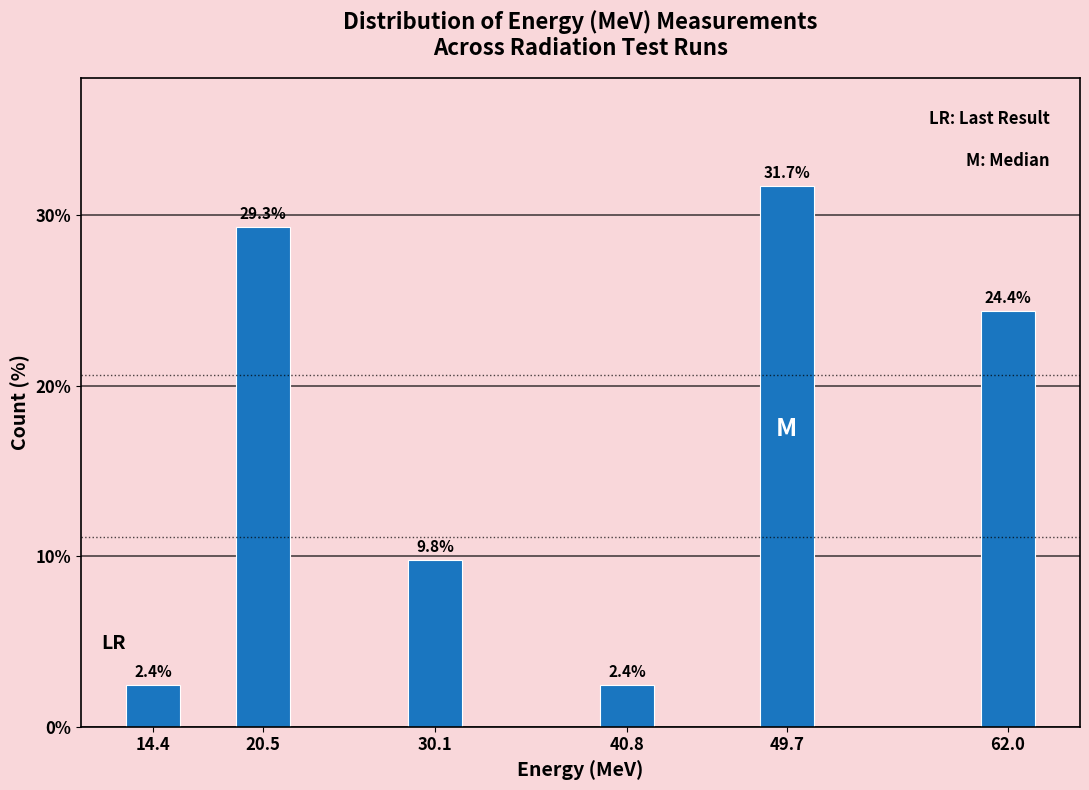

Reading left to right, extract all data points from this chart.

2.4	29.3	9.8	2.4	31.7	24.4